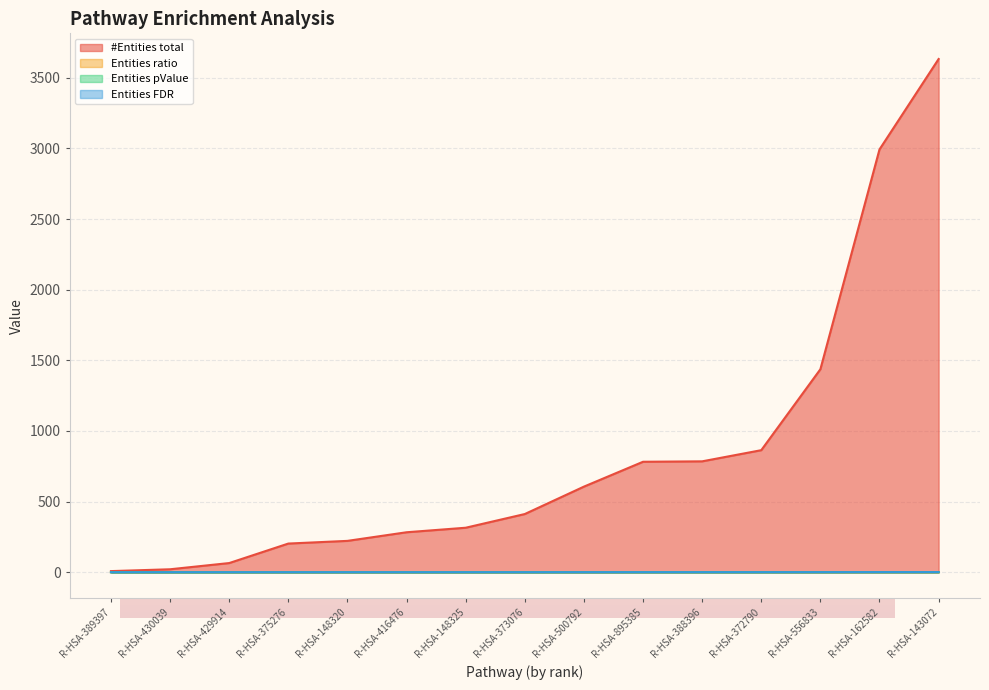

What is the average value of the Entities ratio series?

841.9